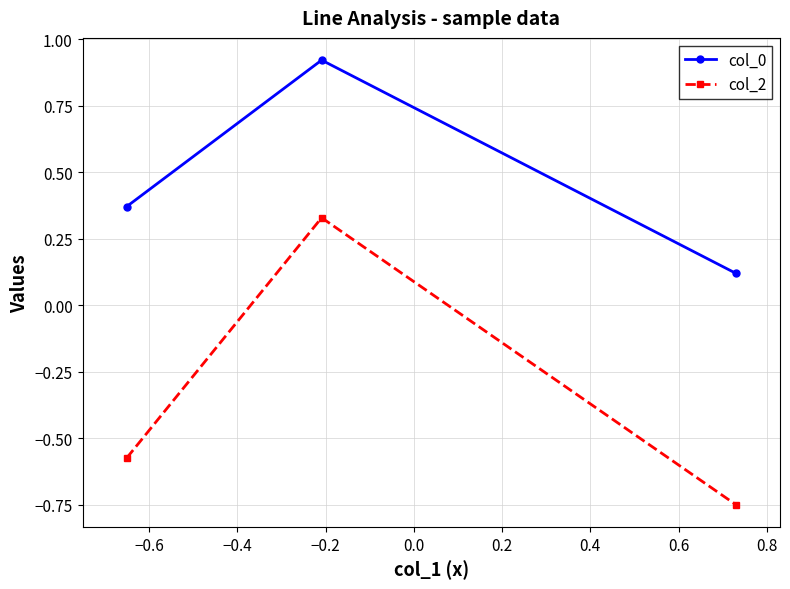

List the series in order of their overall mean, highest first.

col_0, col_2